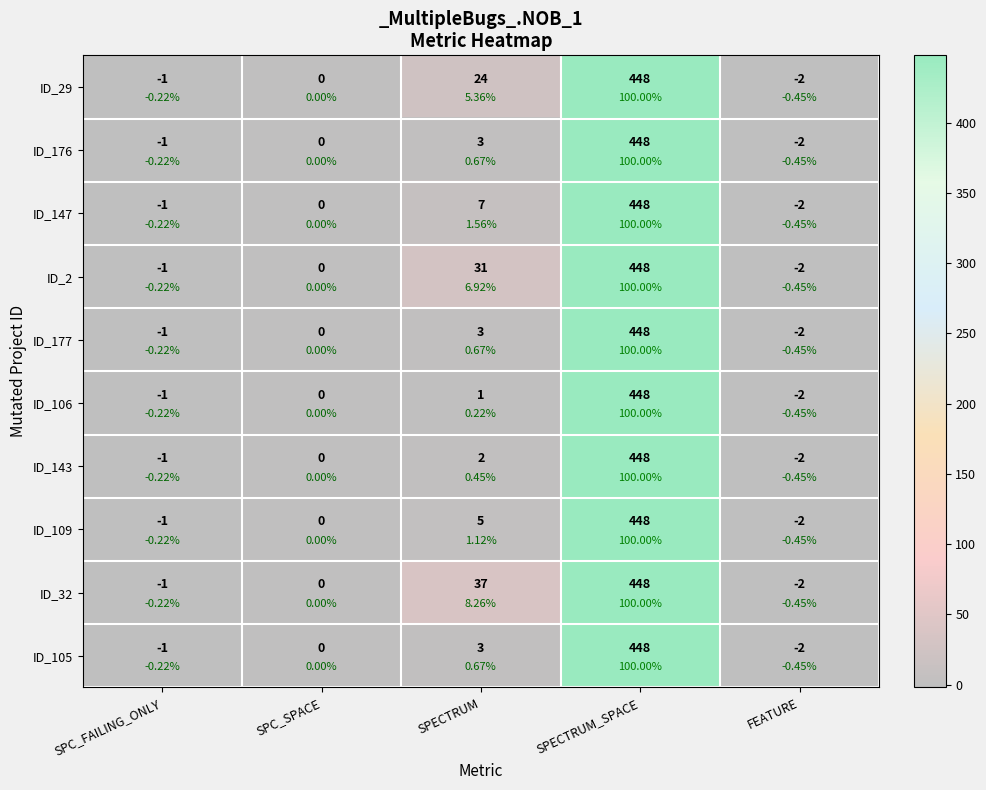

What is the total value across all series at SPECTRUM?

116